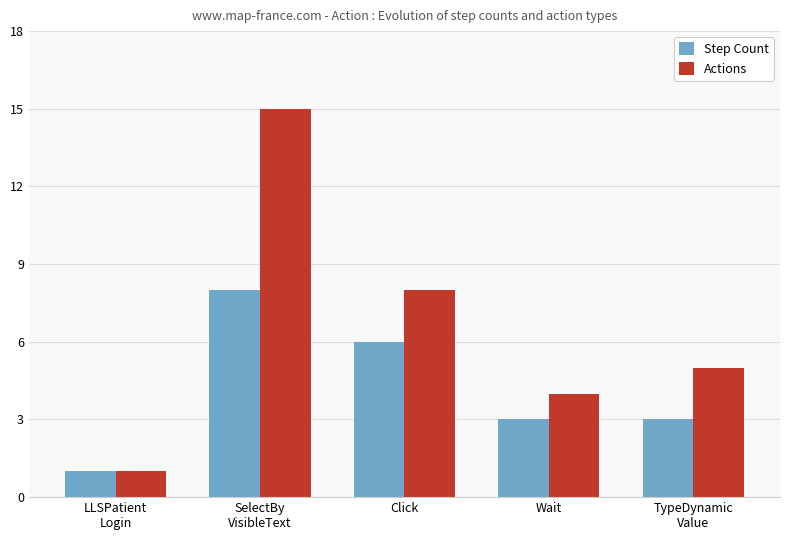

What is the difference between the maximum and minimum values in the Actions series?

14